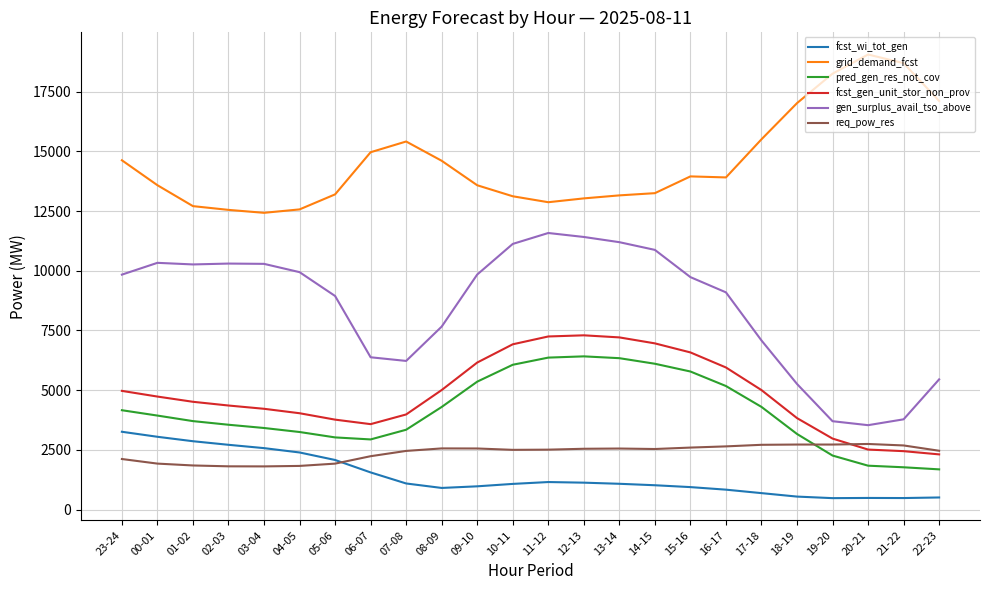

Where does the grid_demand_fcst series first go above 13908?

23-24